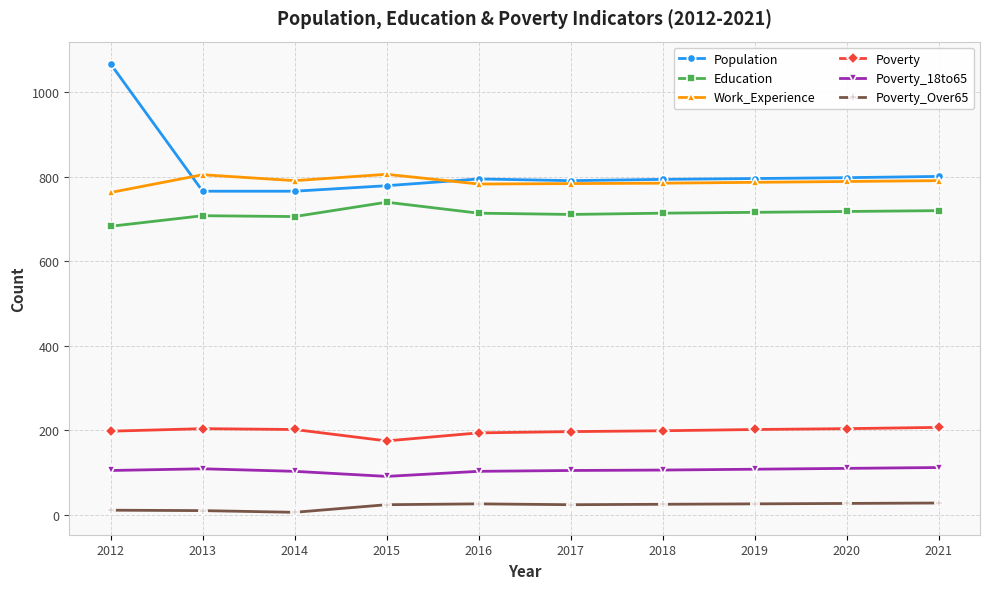

True or false: Poverty and Poverty_Over65 cross at least once.

False